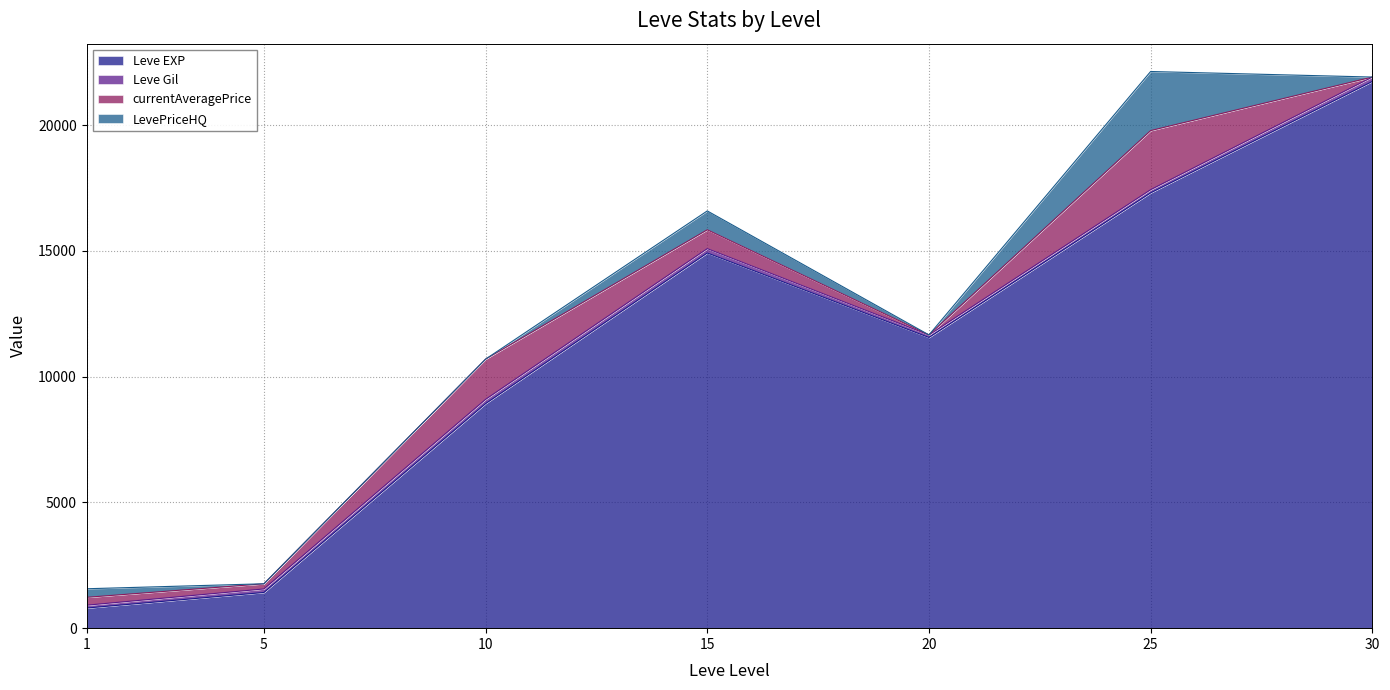

At which category is the sum across all series the highest?

25